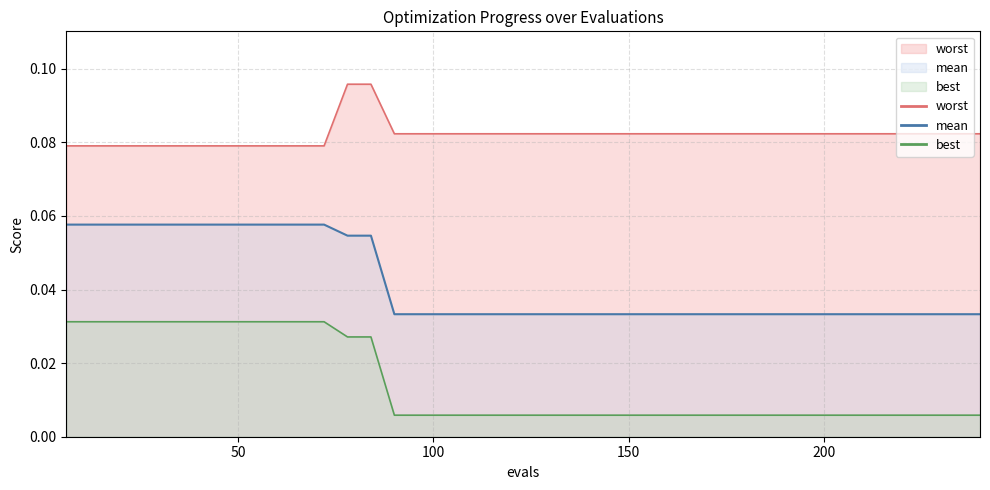

Does the chart have visible grid lines?

Yes